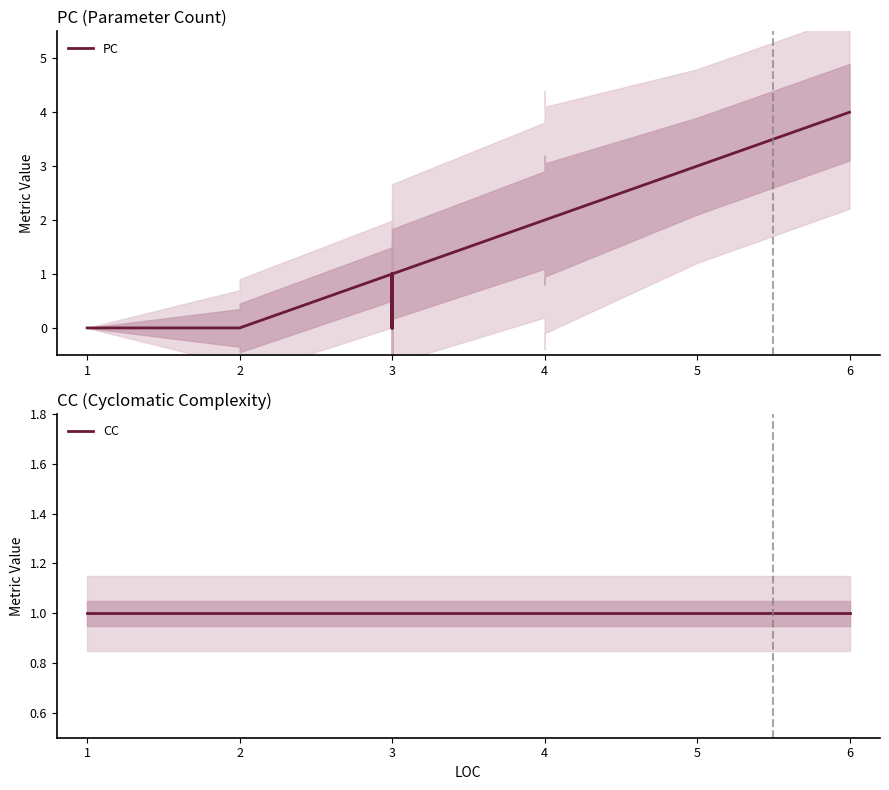

How many lines are shown in the chart?

2